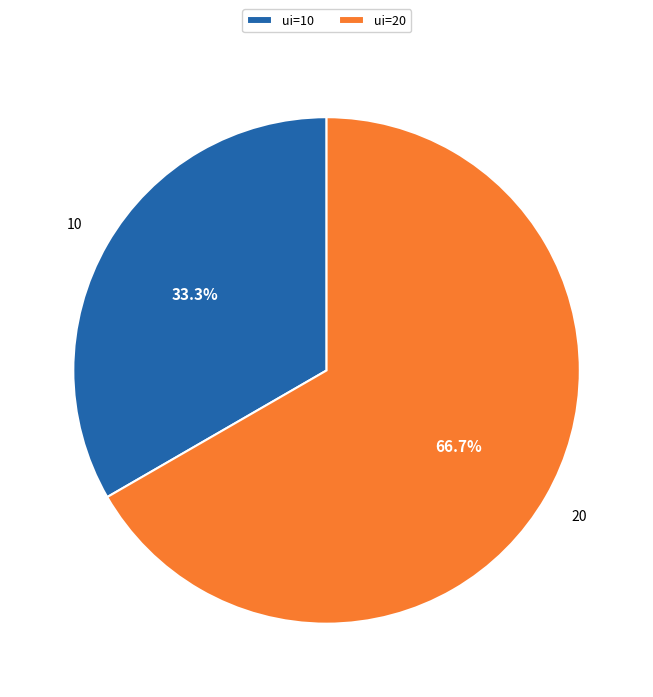

Between ui=10 and ui=20, which is larger?

ui=20